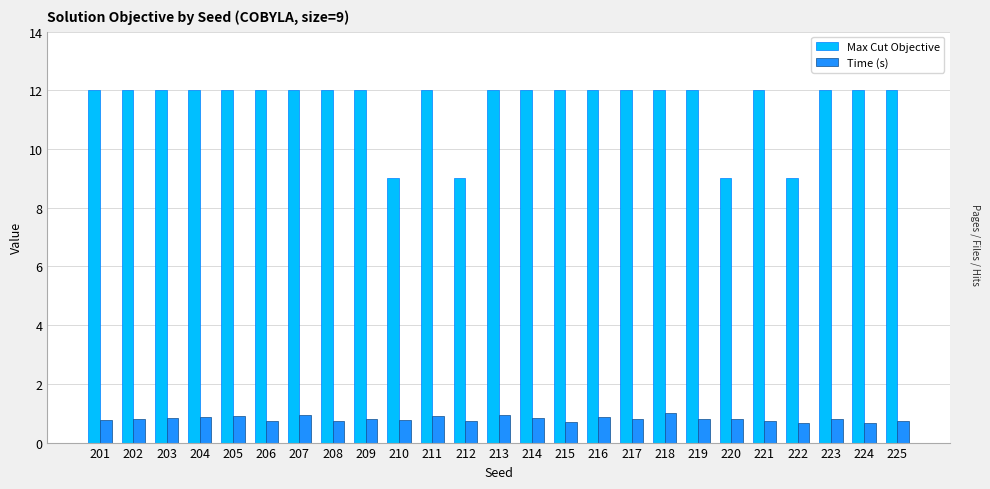

Is the value of Max Cut Objective at 218 greater than the value of Time (s) at 202?

Yes